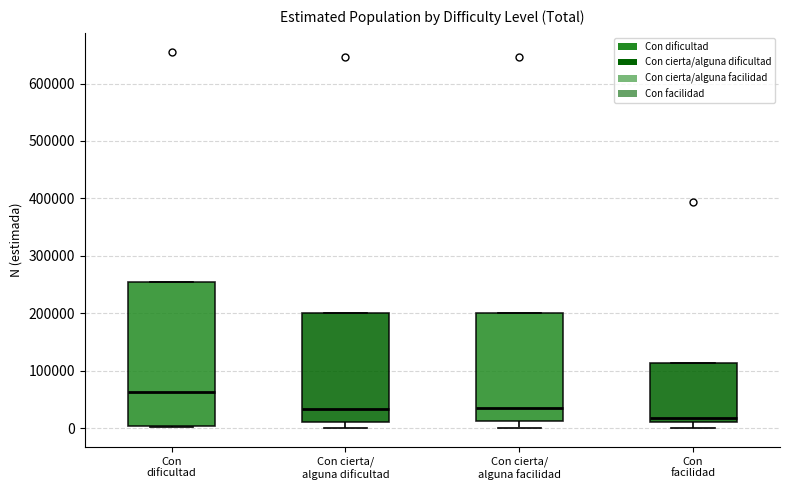

Where does the median line of the box for Con facilidad sit on the y-axis? The values are not printed on the chart, so give them approximately, as read against the axis.

20000